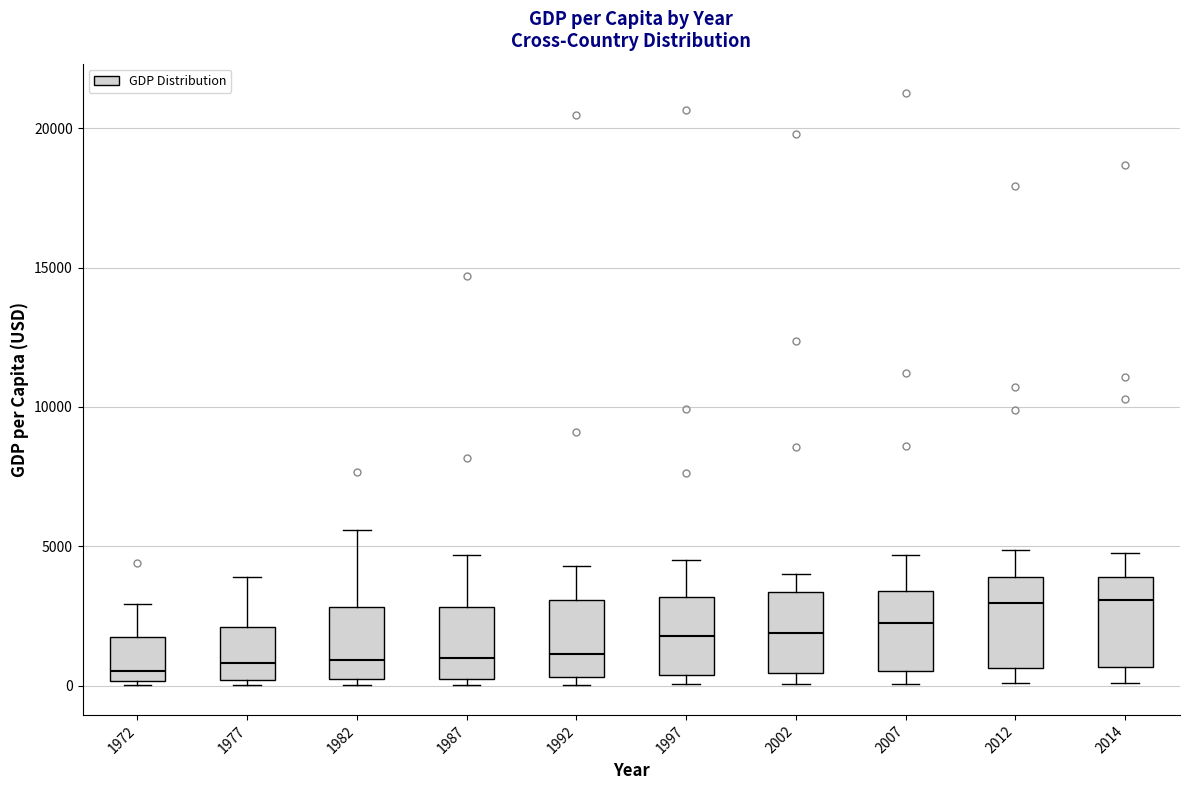

Reading left to right, transcribe this box plot: for each box, give where its median line is, the range the box spans, and where its two whiskers end, as read against the y-axis. The values are not printed on the chart, so give them approximately, as read against the axis.

1972: median 500, box 0 to 2000, whiskers 0 to 3000
1977: median 1000, box 0 to 2000, whiskers 0 (just below the box's lower edge) to 4000
1982: median 1000, box 500 to 3000, whiskers 0 to 5500
1987: median 1000, box 0 to 3000, whiskers 0 (just below the box's lower edge) to 4500
1992: median 1000, box 500 to 3000, whiskers 0 to 4500
1997: median 2000, box 500 to 3000, whiskers 0 to 4500
2002: median 2000, box 500 to 3500, whiskers 0 to 4000
2007: median 2000, box 500 to 3500, whiskers 0 to 4500
2012: median 3000, box 500 to 4000, whiskers 0 to 5000
2014: median 3000, box 500 to 4000, whiskers 0 to 5000